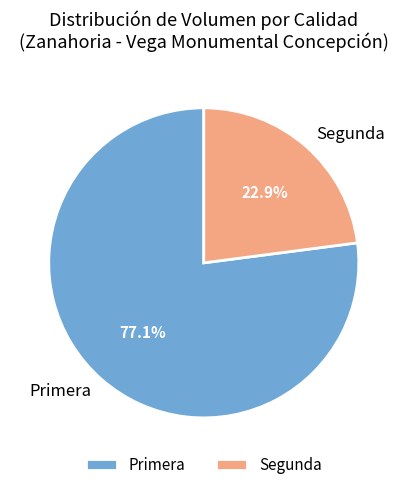

Which slice represents more than half of the pie?

Primera